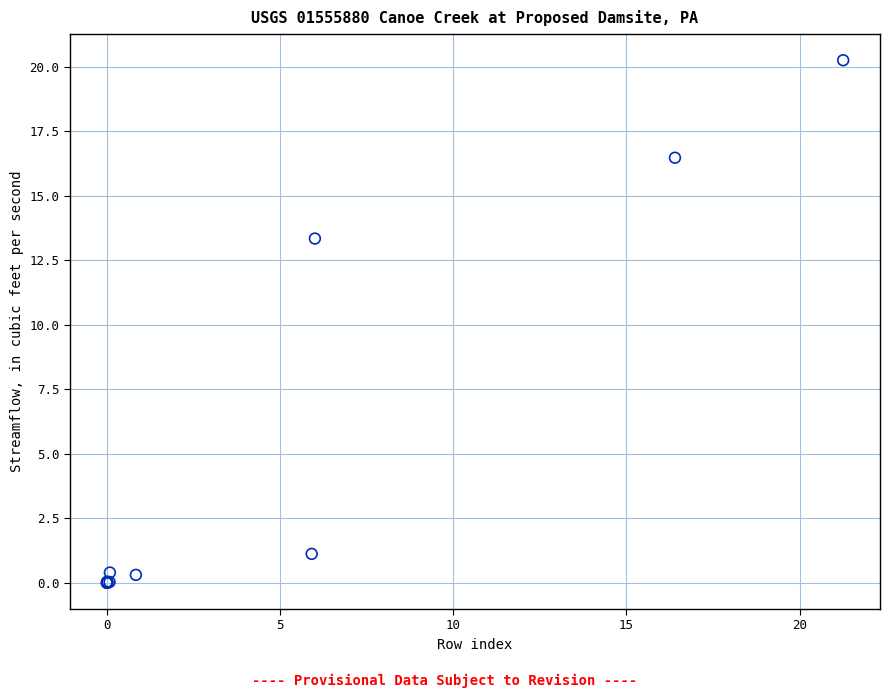

What Y value in the scatter plot is closest to 10?

13.3